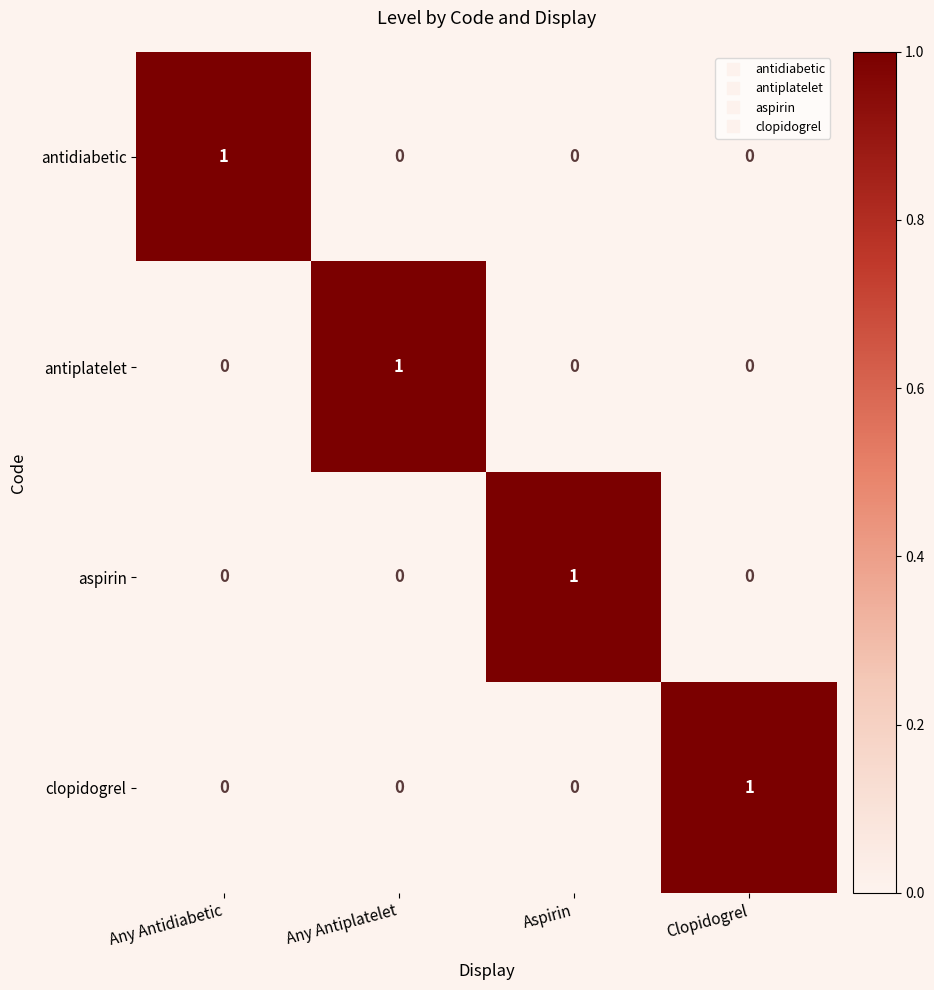

Reading right to left, list all the values displayed in this chart.

antidiabetic: Clopidogrel=0	Aspirin=0	Any Antiplatelet=0	Any Antidiabetic=1
antiplatelet: Clopidogrel=0	Aspirin=0	Any Antiplatelet=1	Any Antidiabetic=0
aspirin: Clopidogrel=0	Aspirin=1	Any Antiplatelet=0	Any Antidiabetic=0
clopidogrel: Clopidogrel=1	Aspirin=0	Any Antiplatelet=0	Any Antidiabetic=0